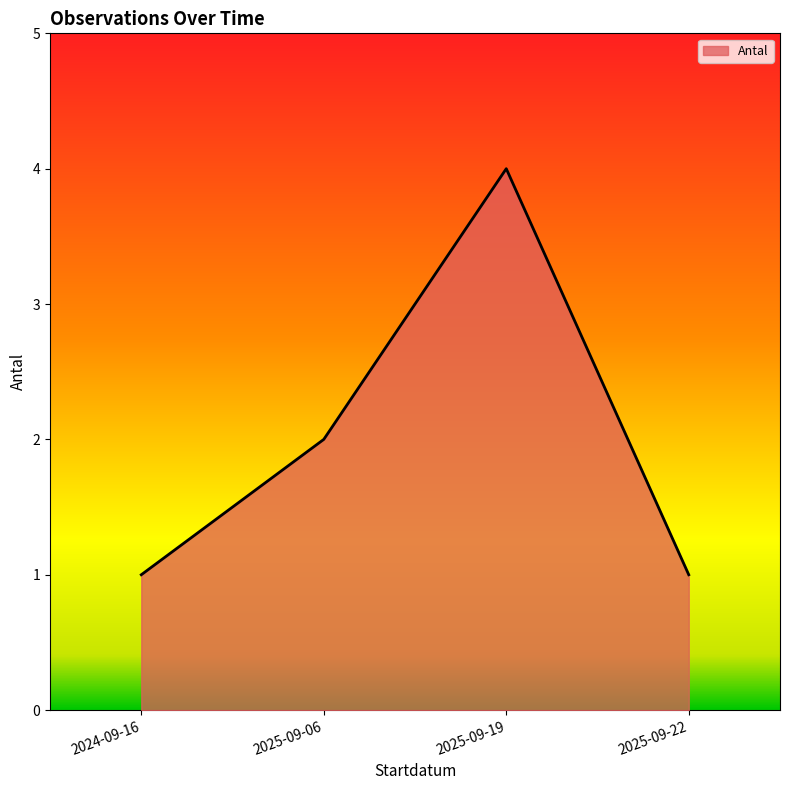

The value at 2024-09-16 is 1. True or false?

True